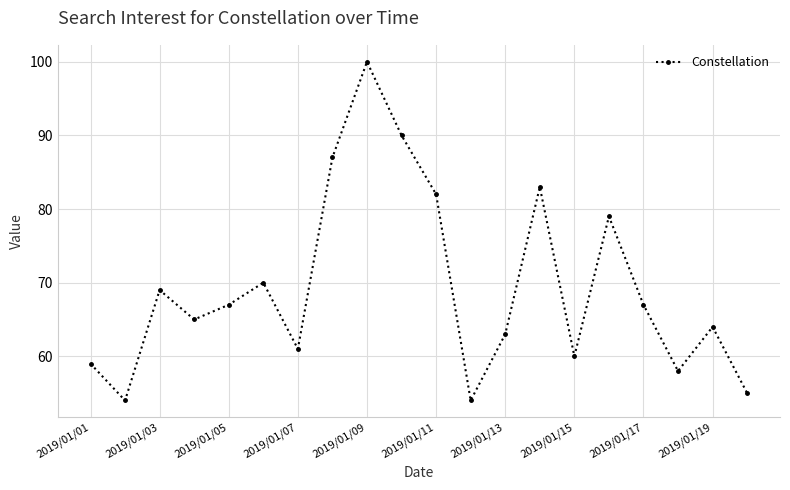

What is the difference between the maximum and second lowest values?

46